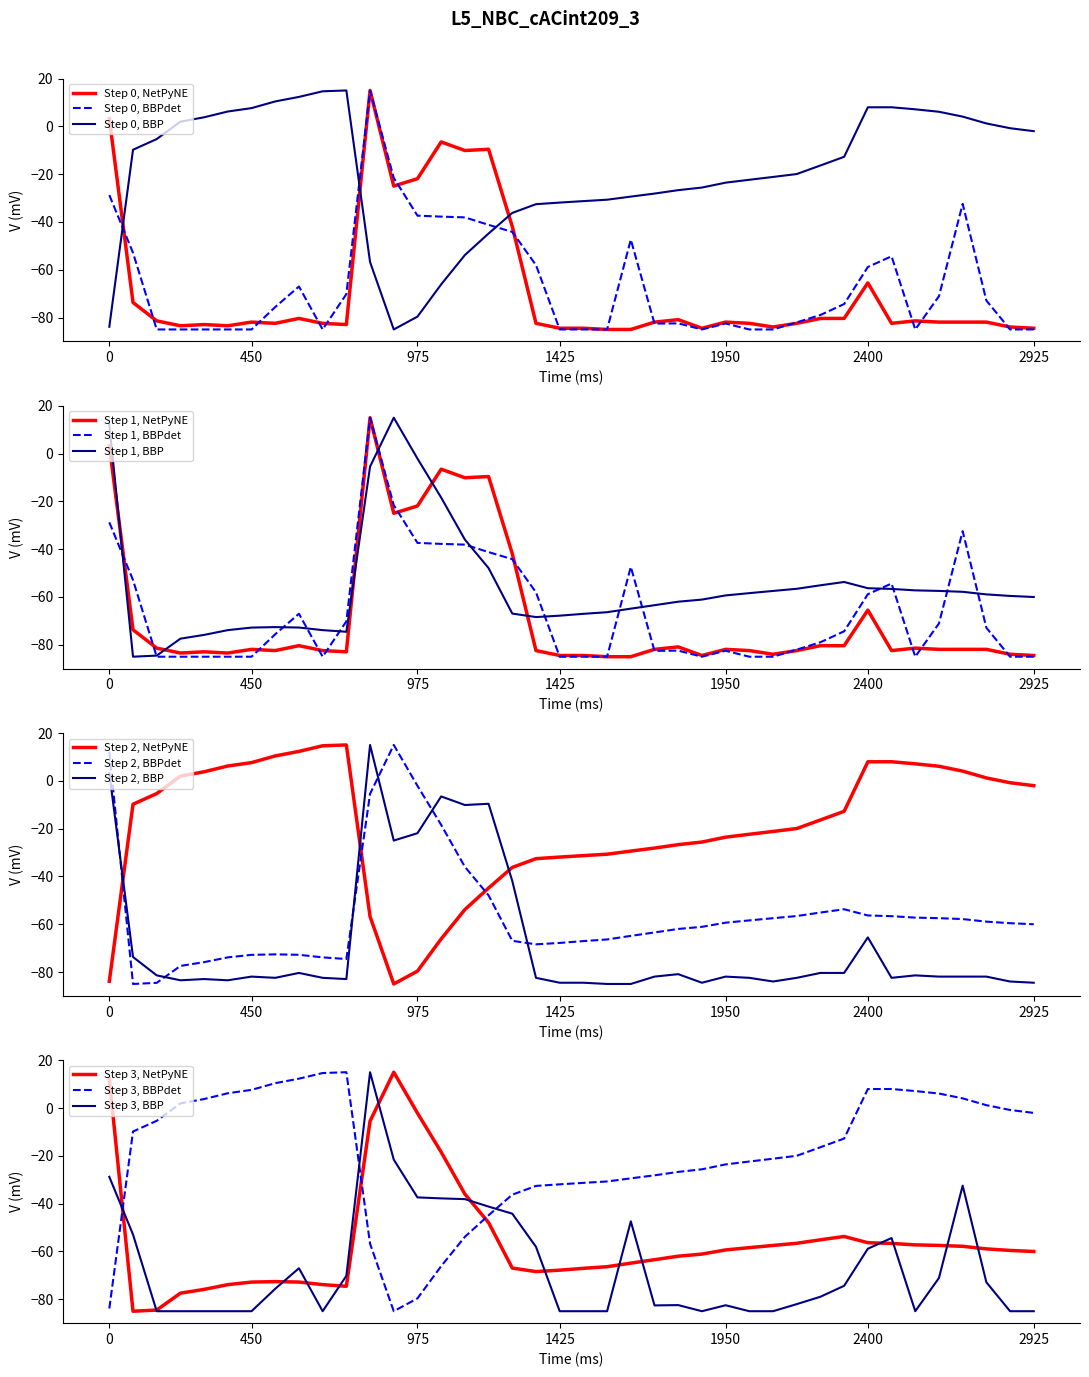

What is the highest value of the Step 0, BBPdet series?

15.0